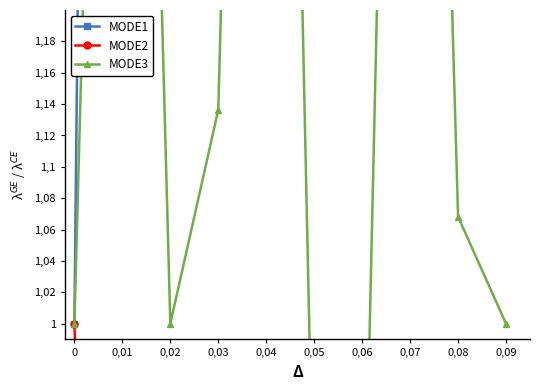

Is the value of MODE3 at 0 greater than the value of MODE2 at 0,05?

Yes